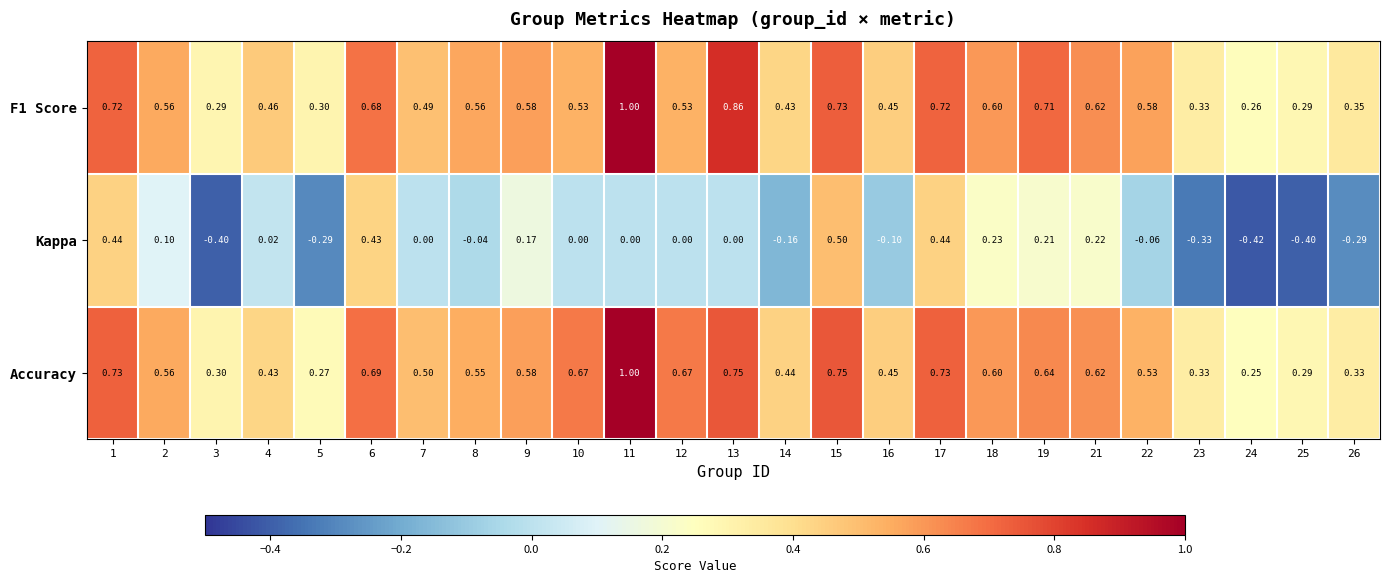

Which series has the largest range (max minus min)?

Kappa